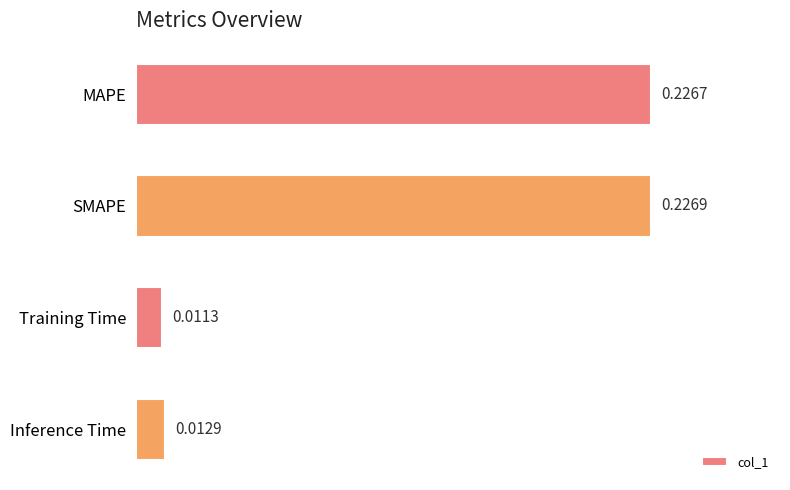

Between MAPE and SMAPE, which is larger?

SMAPE